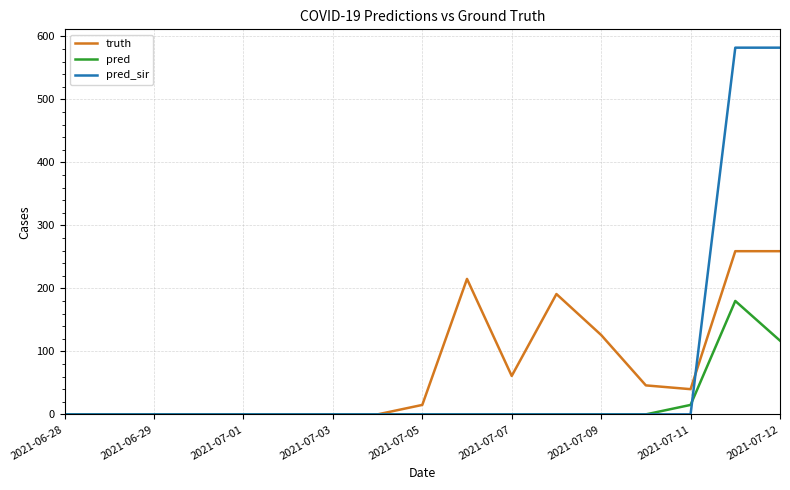

Which series has the widest spread of values?

pred_sir